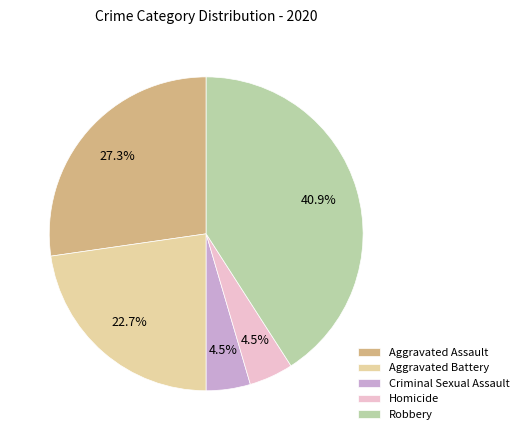

Is it true that Aggravated Assault is 16% of the pie?

False